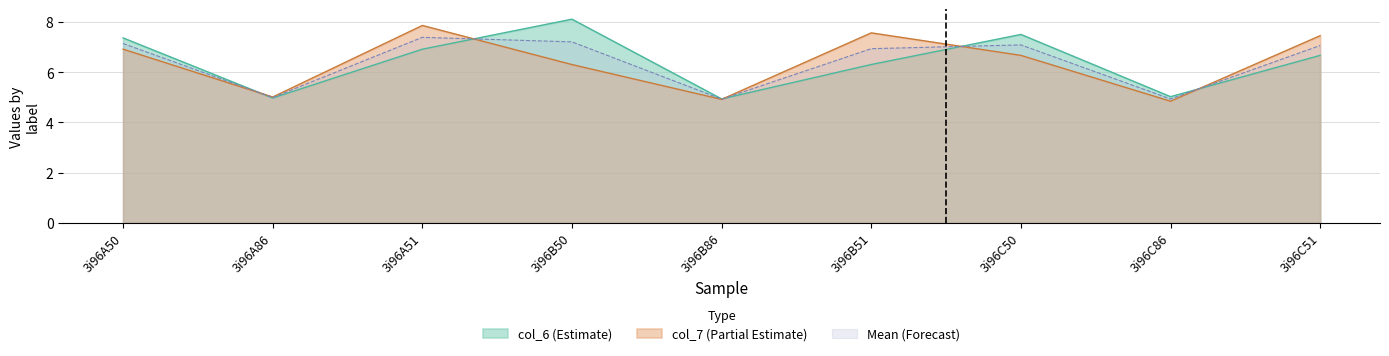

List the labels in order of col_6 value, largest first.

3i96B50, 3i96C50, 3i96A50, 3i96A51, 3i96C51, 3i96B51, 3i96C86, 3i96A86, 3i96B86